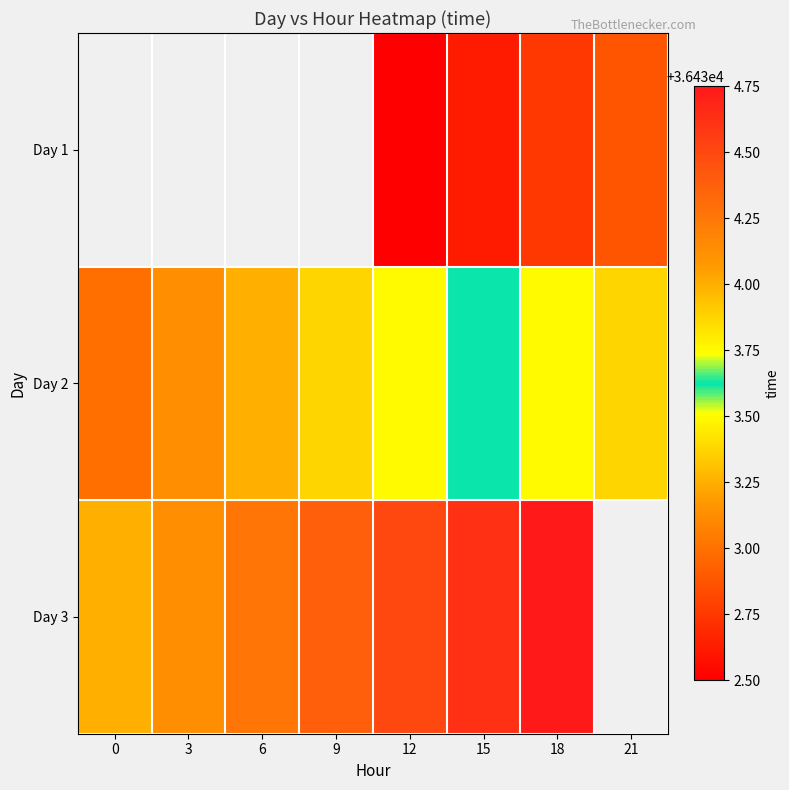

Which label corresponds to the smallest value in the chart?

12